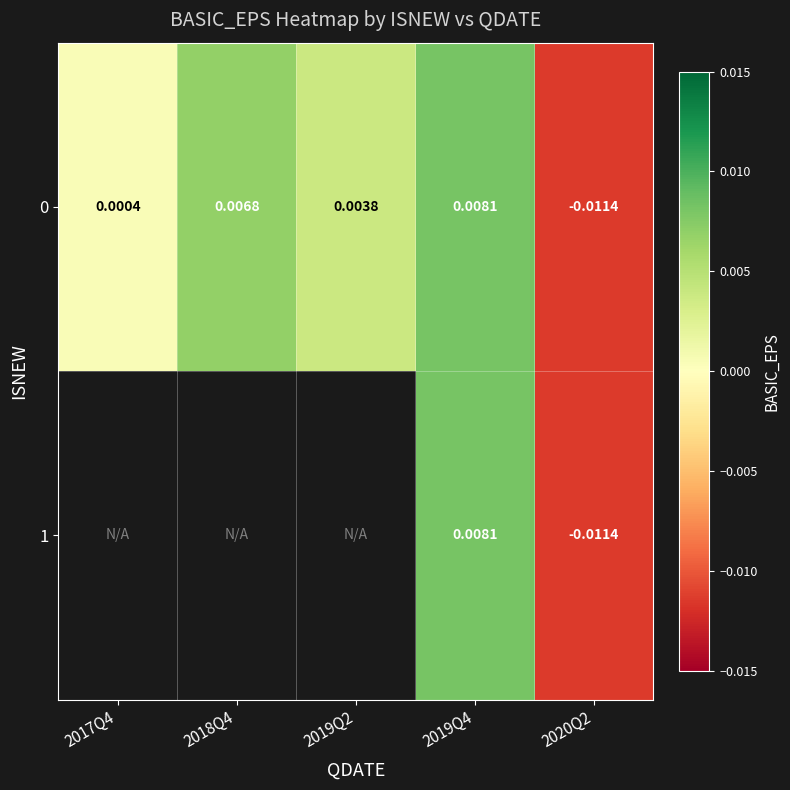

Is the value of 1 at 2019Q4 greater than the value of 0 at 2017Q4?

Yes